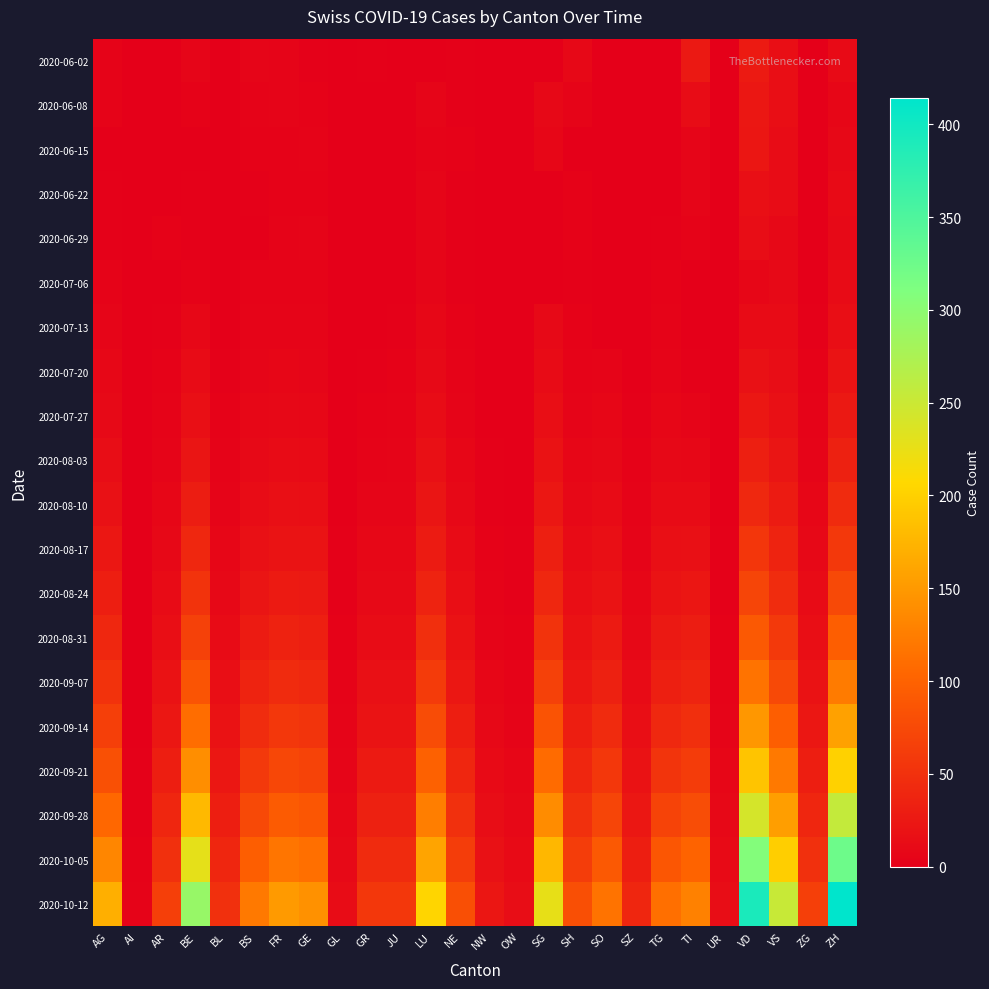

How many data points does each series have?

26